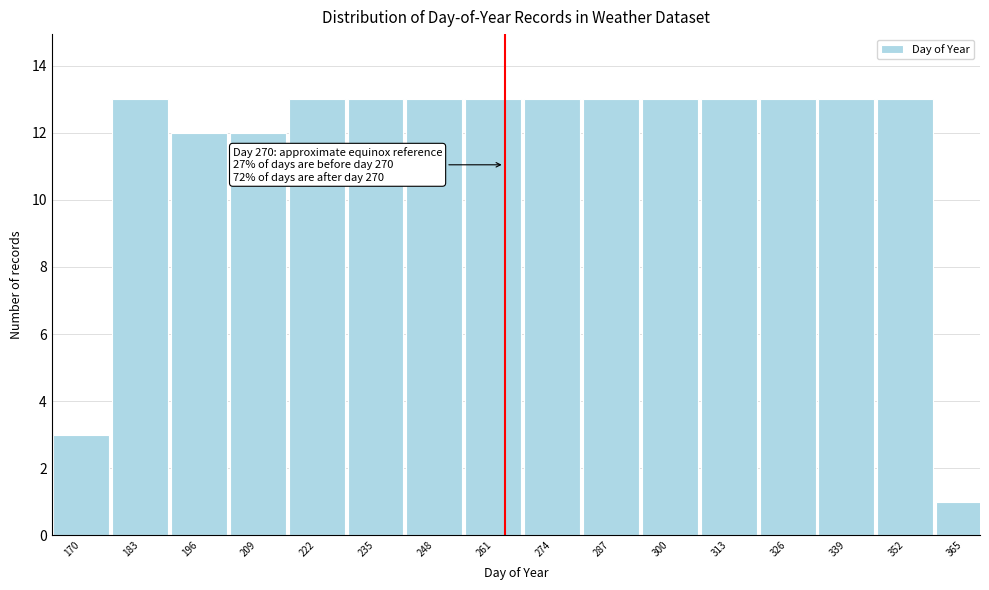

Reading left to right, extract all data points from this chart.

170=3	183=13	196=12	209=12	222=13	235=13	248=13	261=13	274=13	287=13	300=13	313=13	326=13	339=13	352=13	365=1